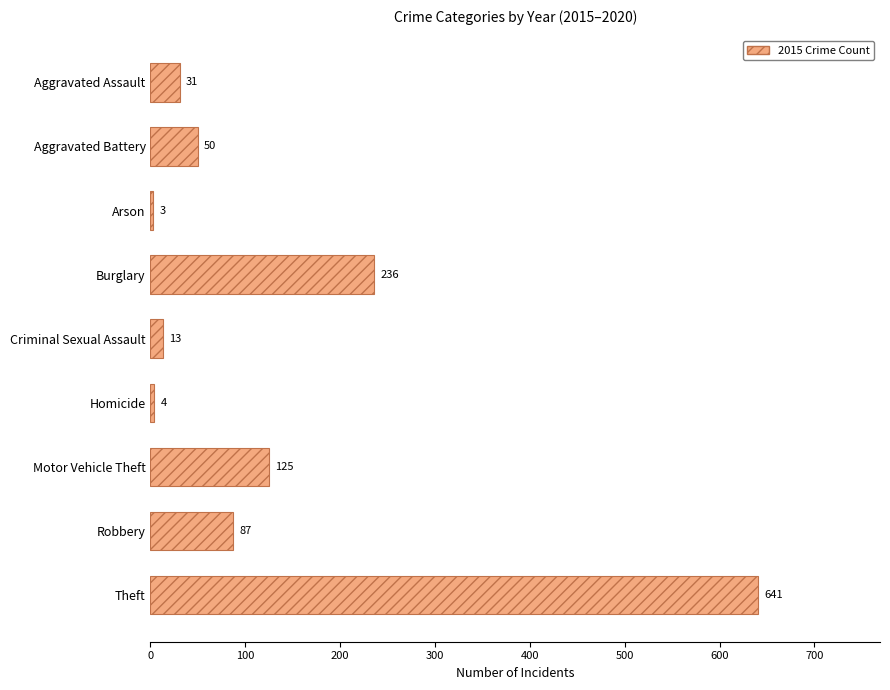

Reading bottom to top, extract all data points from this chart.

641	87	125	4	13	236	3	50	31